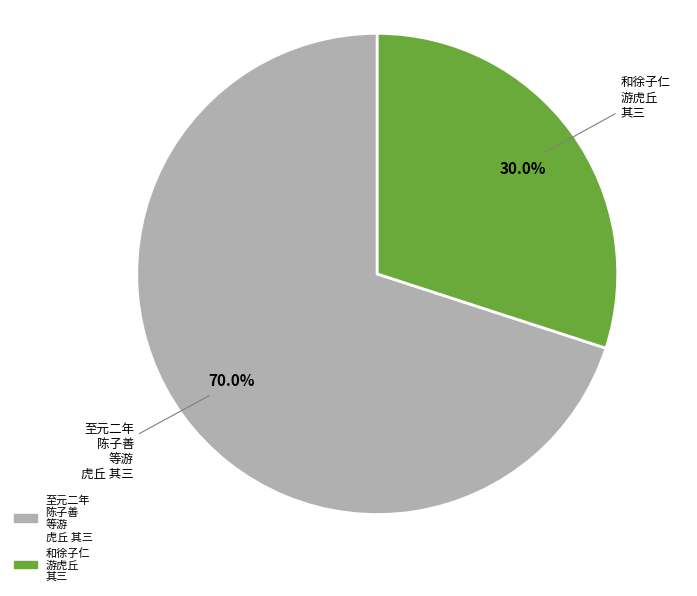

Rank the categories by value from highest to lowest.

至元二年 陈子善 等游 虎丘 其三, 和徐子仁 游虎丘 其三